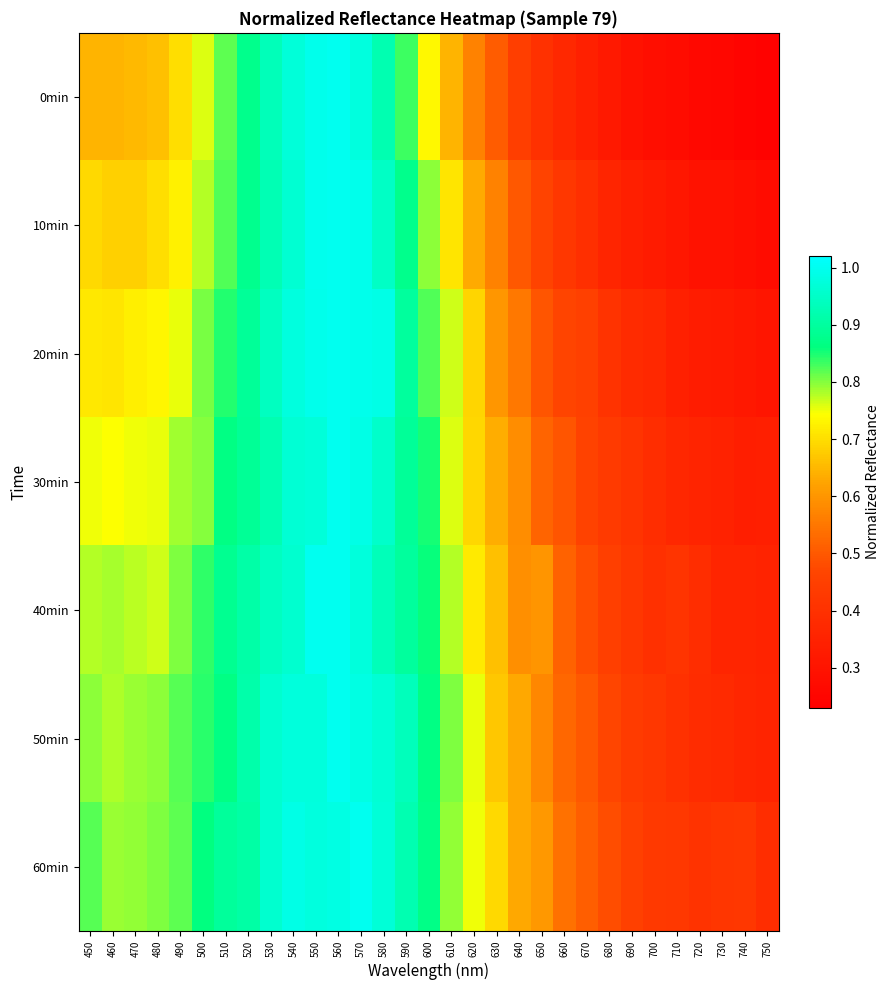

At 470, list the series in order from largest to smallest.

60min, 50min, 40min, 30min, 20min, 10min, 0min